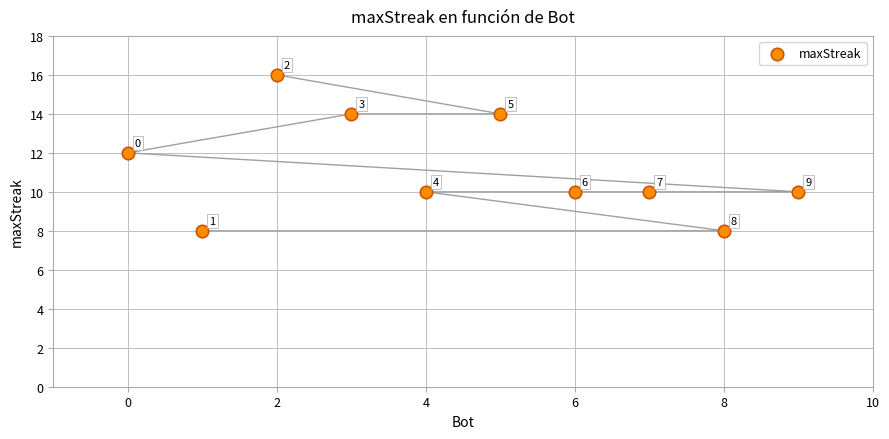

What is the average X value?

4